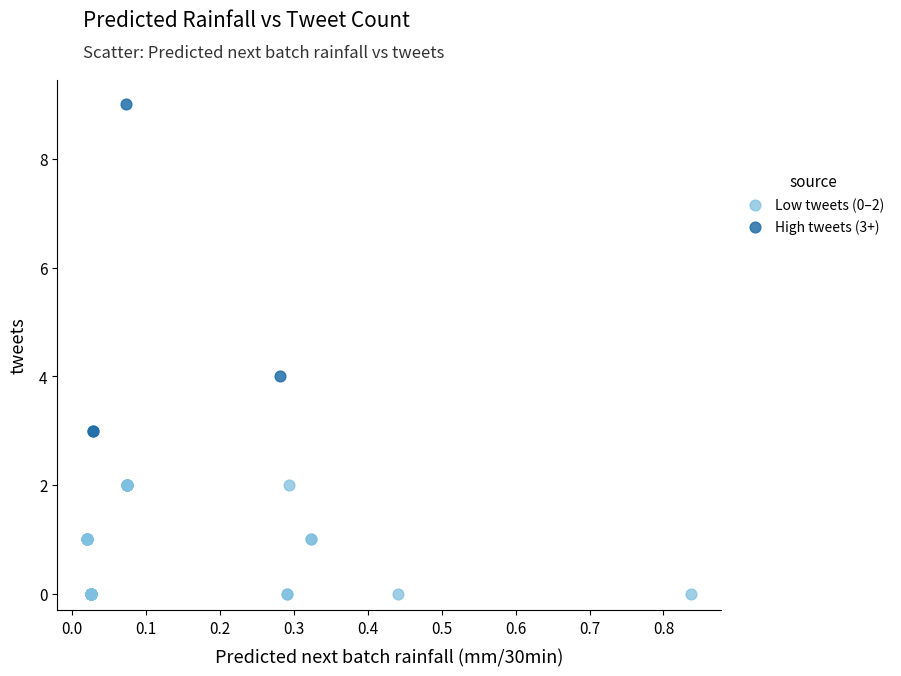

What are all the series names shown in the legend?

Low tweets (0–2), High tweets (3+)